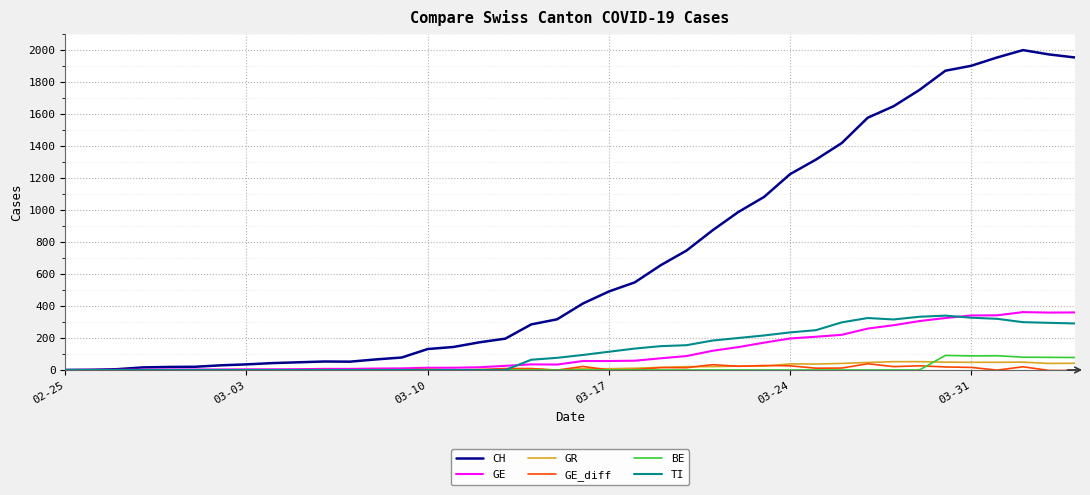

Which series has the widest spread of values?

CH